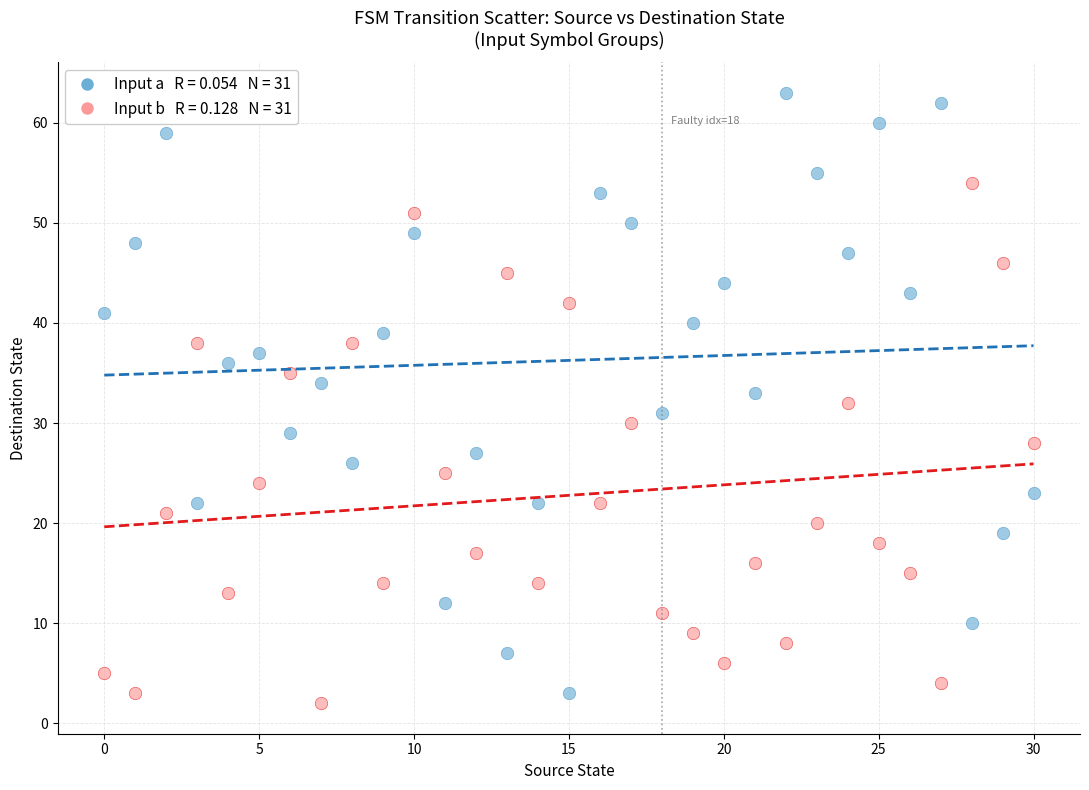

Across all data points, what is the range of Y values (max minus min)?

61